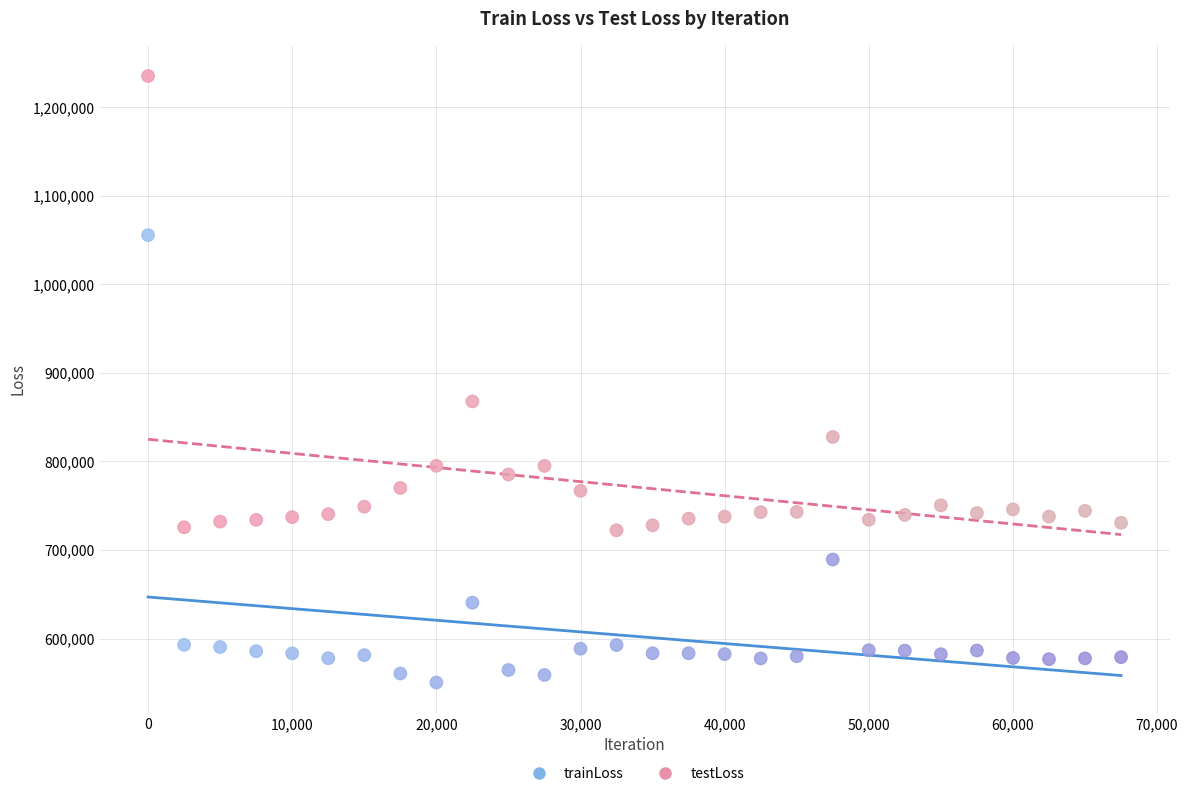

What is the X range (max minus min) for the scatter plot?

67500.0